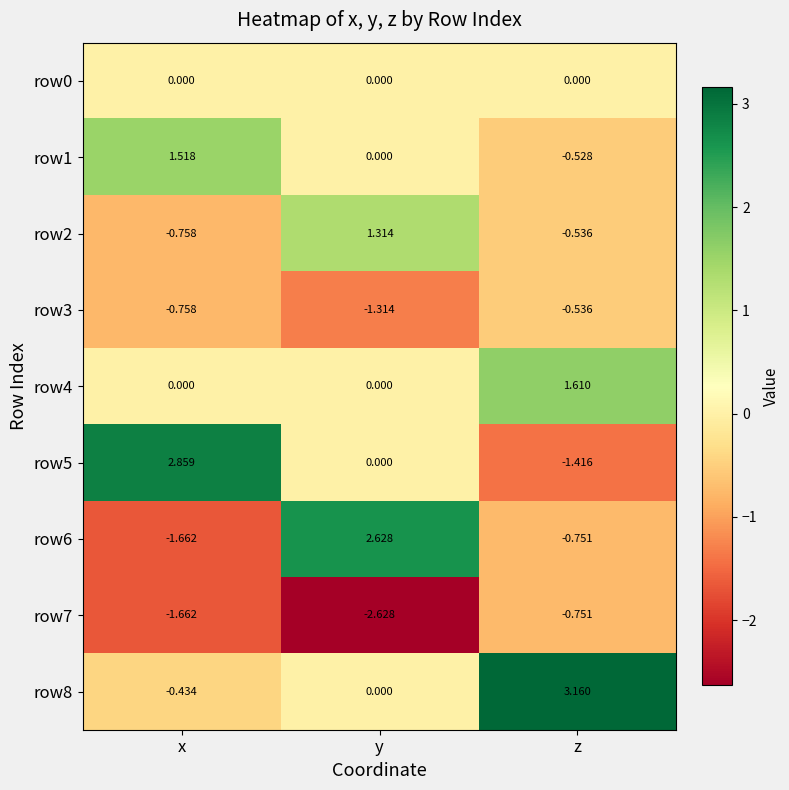

Is the value of row3 at y greater than the value of row7 at z?

No